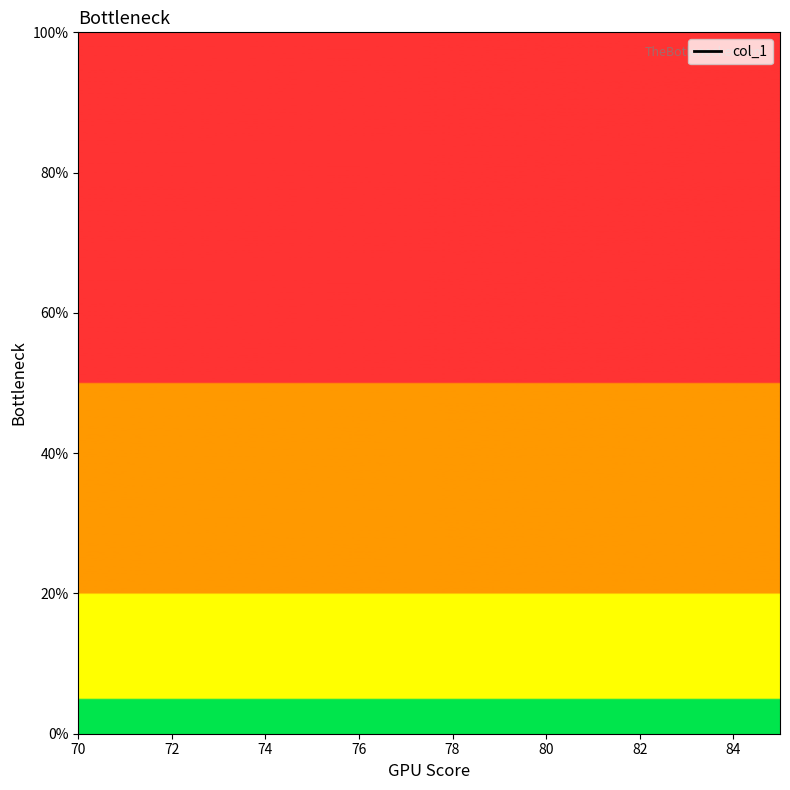

Between 84 and 74, which is larger?

74